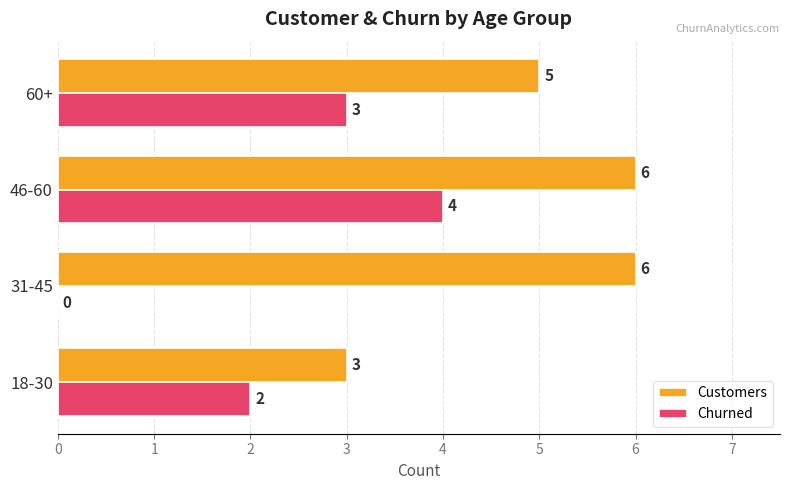

How many Churned values are between 2 and 4?

3